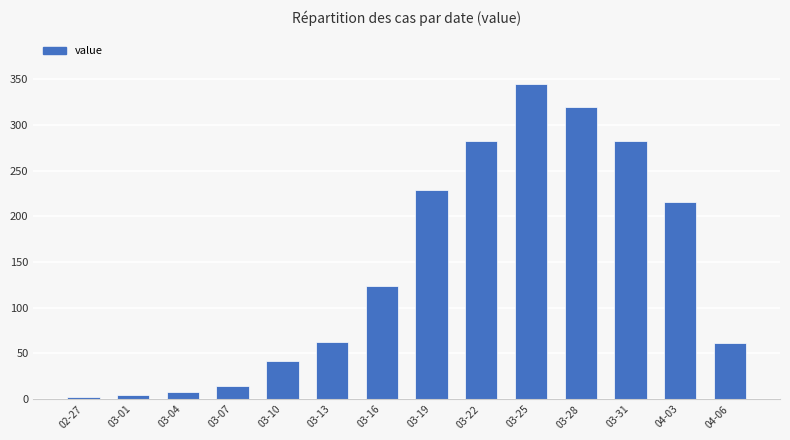

How many data points does each series have?

14